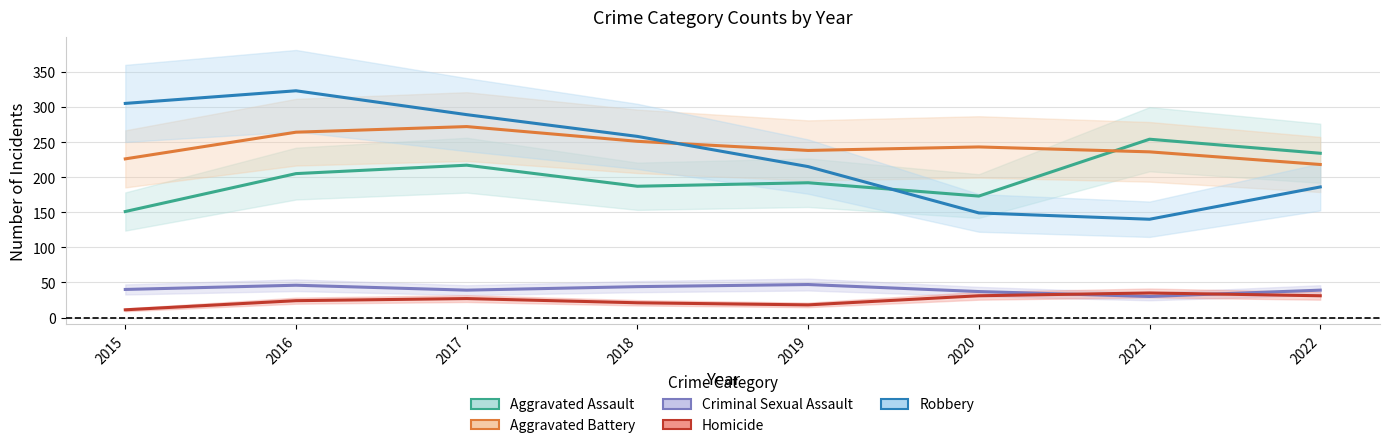

Where do Criminal Sexual Assault and Homicide first cross each other?

2020 and 2021